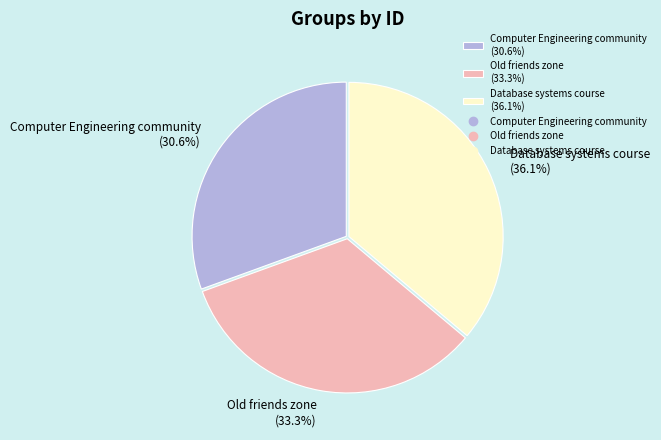

To the nearest percent, what is the difference between the Computer Engineering community and Database systems course slice percentages?

6%